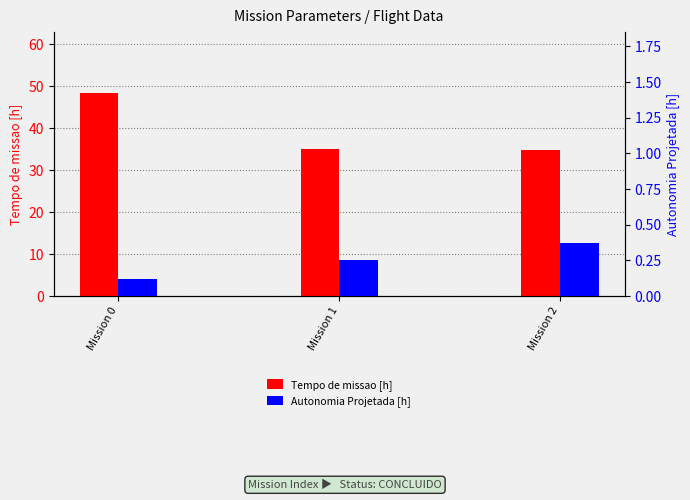

At which label is Tempo de missao [h] closest to 41?

Mission 1